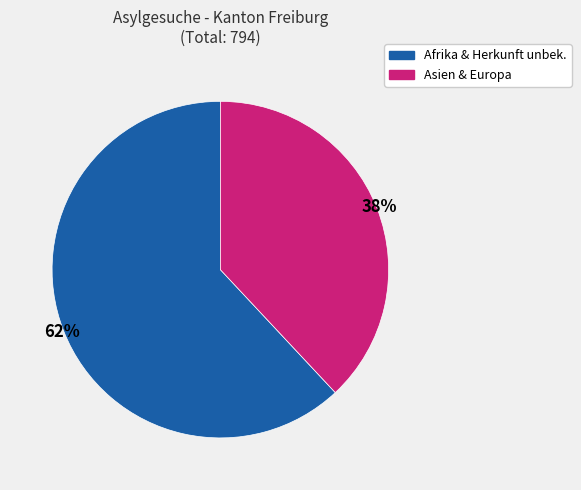

Is there a majority slice in this chart?

Yes